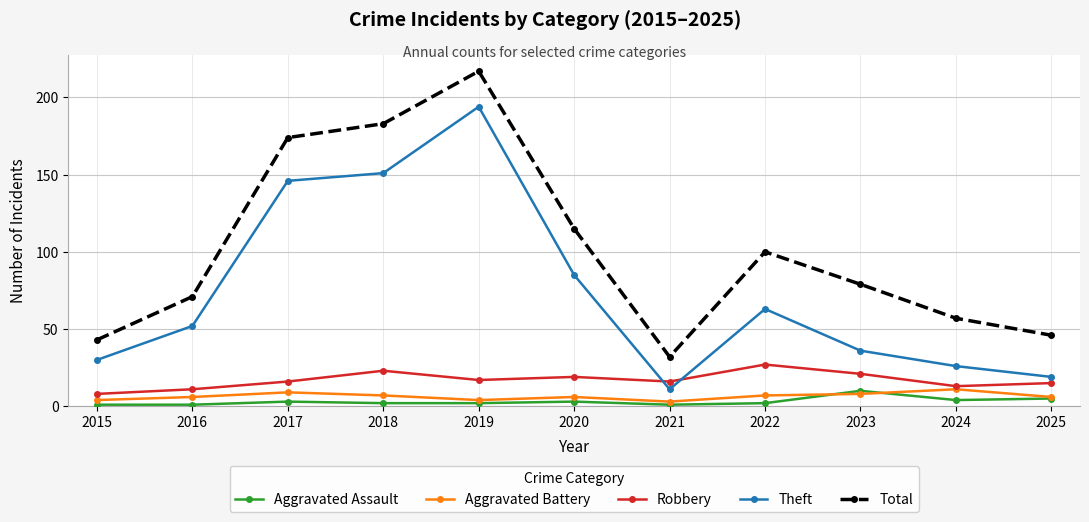

How many interior local peaks does the Total series have?

2